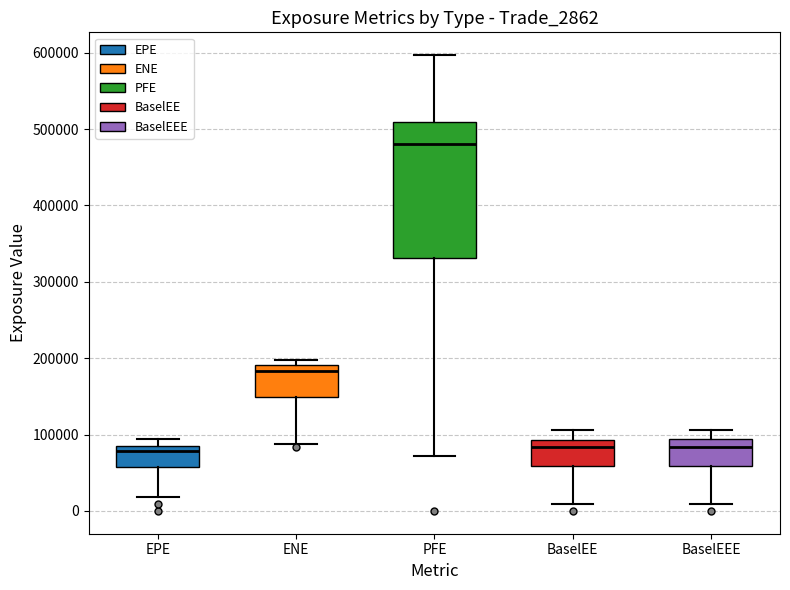

Which box's median line is the highest?

PFE